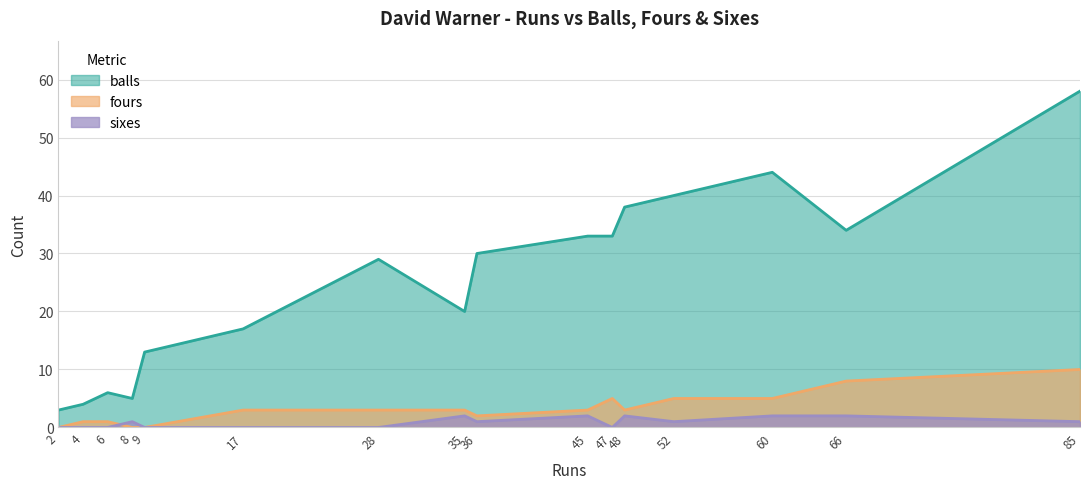

At which label is fours closest to 5?

47